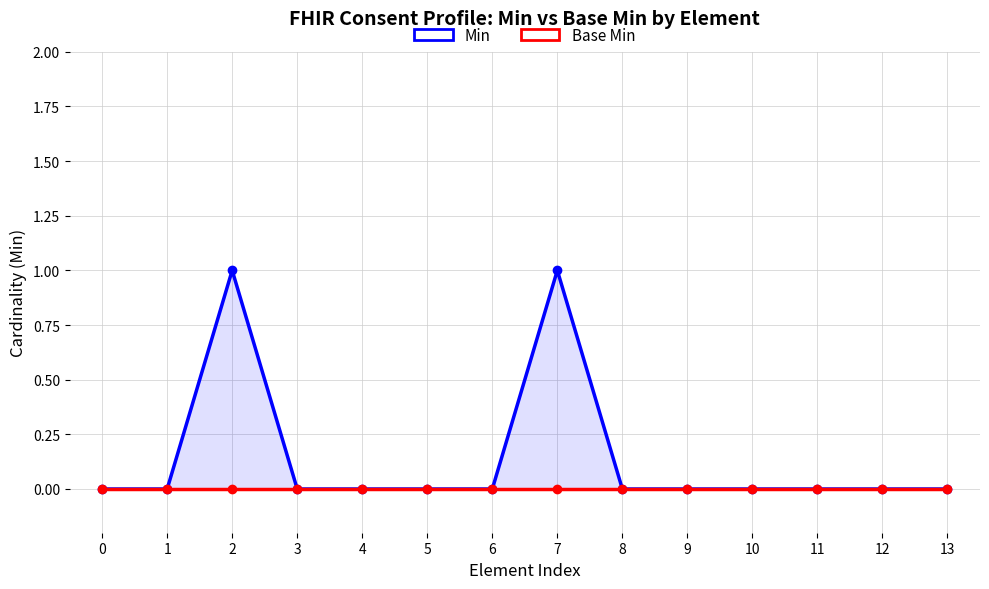

Between 12 and 6, which is larger?

12